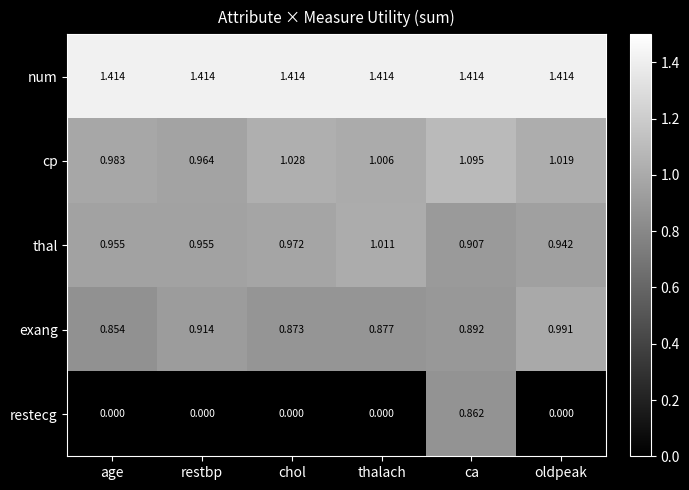

Count the number of data series in this chart.

5